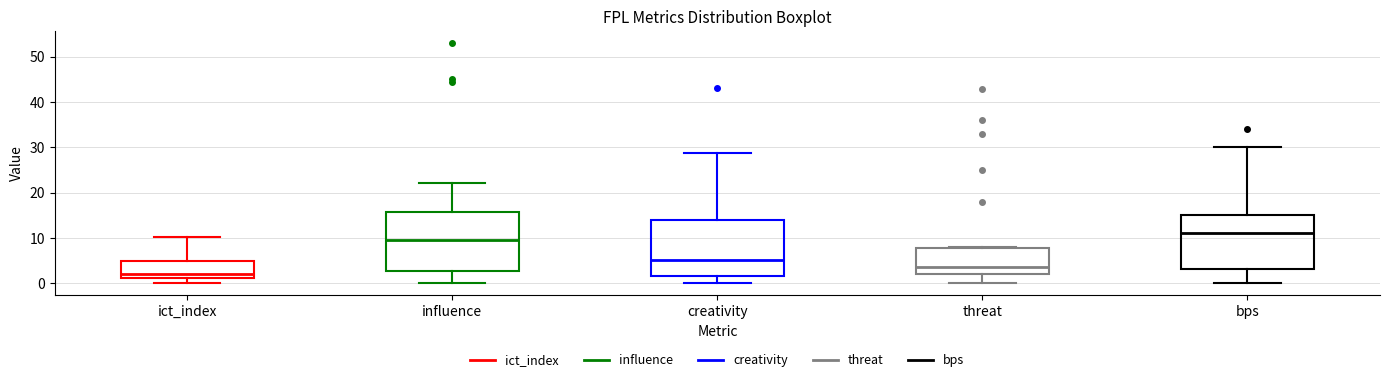

Which box's median line is the highest?

bps